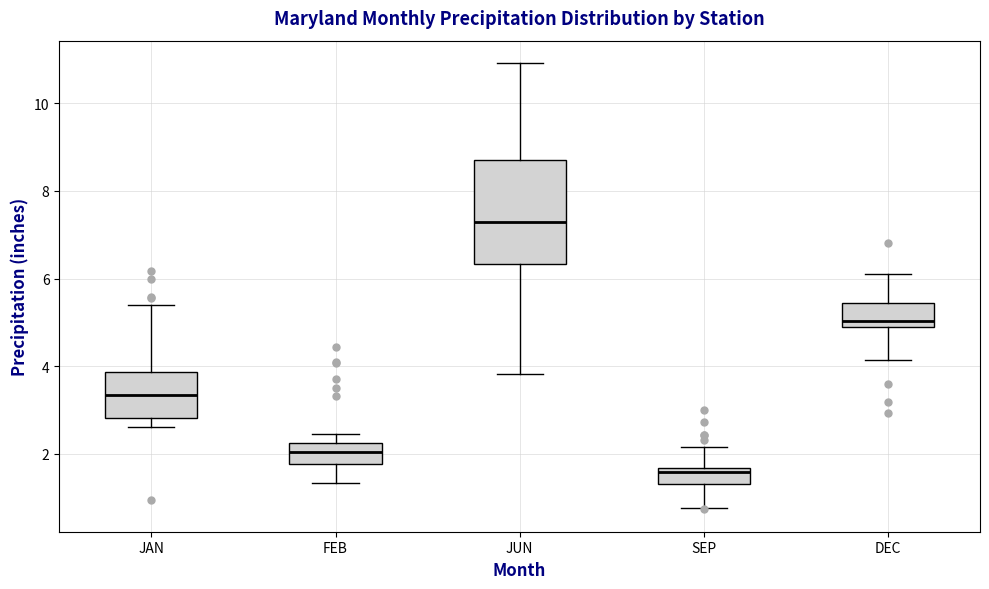

Reading left to right, read every box against the y-axis: the position of its median line, the range the box covers, and the ends of its whiskers. The values are not printed on the chart, so give them approximately, as read against the axis.

JAN: median 3.4, box 2.8 to 3.8, whiskers 2.6 to 5.4
FEB: median 2.0, box 1.8 to 2.2, whiskers 1.4 to 2.4
JUN: median 7.2, box 6.4 to 8.6, whiskers 3.8 to 11.0
SEP: median 1.6 (just below the box's upper edge), box 1.4 to 1.6, whiskers 0.8 to 2.2
DEC: median 5.0 (just above the box's lower edge), box 5.0 to 5.4, whiskers 4.2 to 6.2